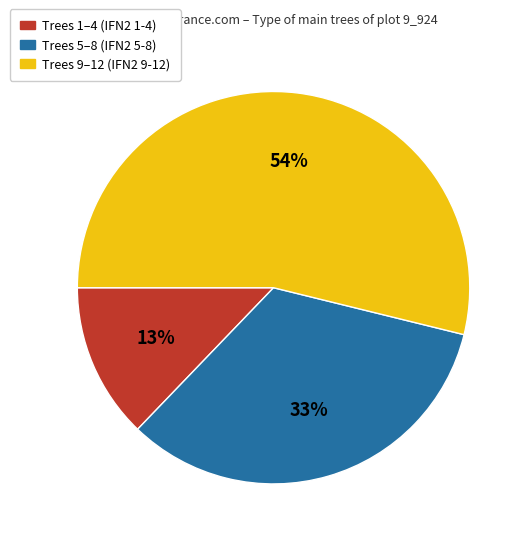

True or false: Trees 1–4 (IFN2 1-4) accounts for 13% of the total.

True